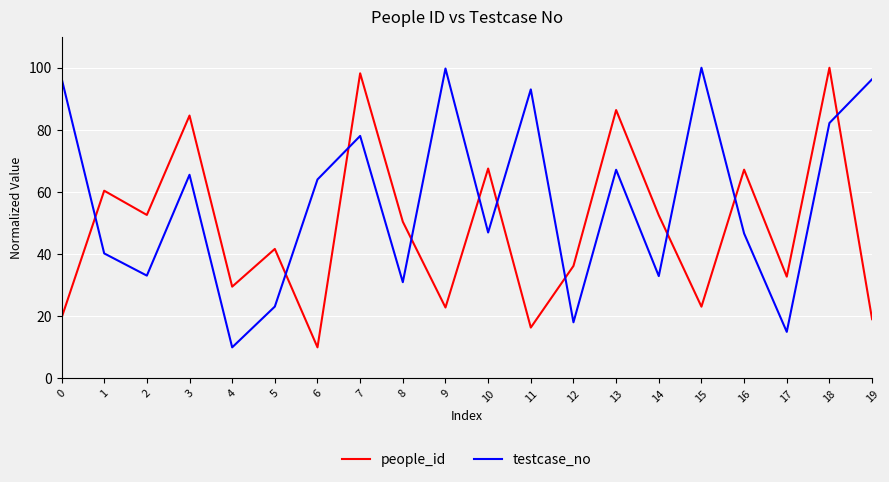

After their last crossing, which series has the higher values: people_id or testcase_no?

testcase_no